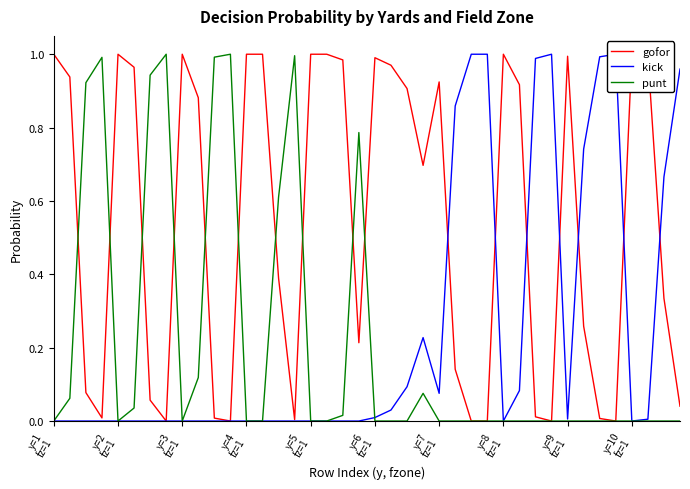

What is the maximum value for punt?

1.0